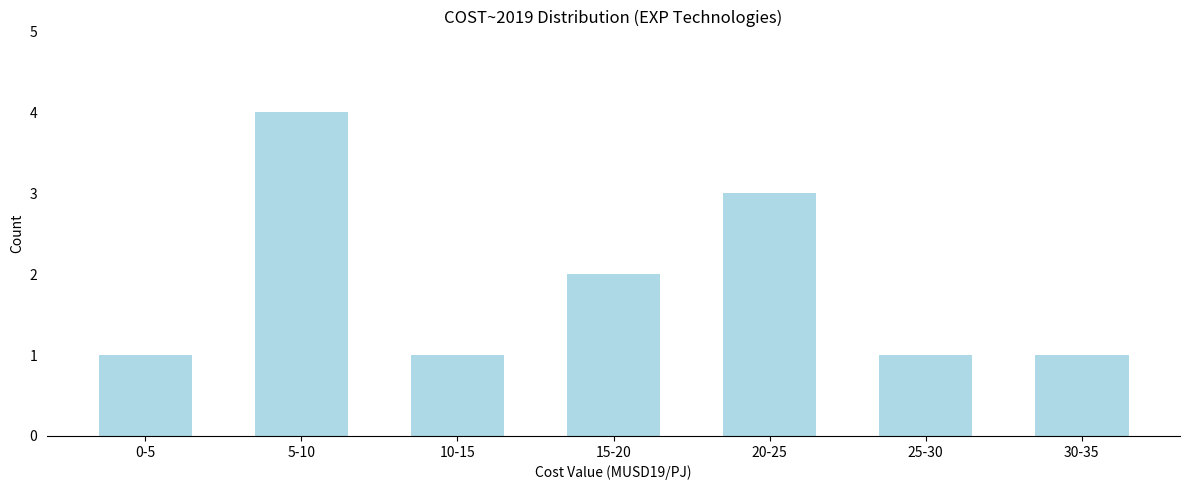

Reading left to right, extract all data points from this chart.

1	4	1	2	3	1	1